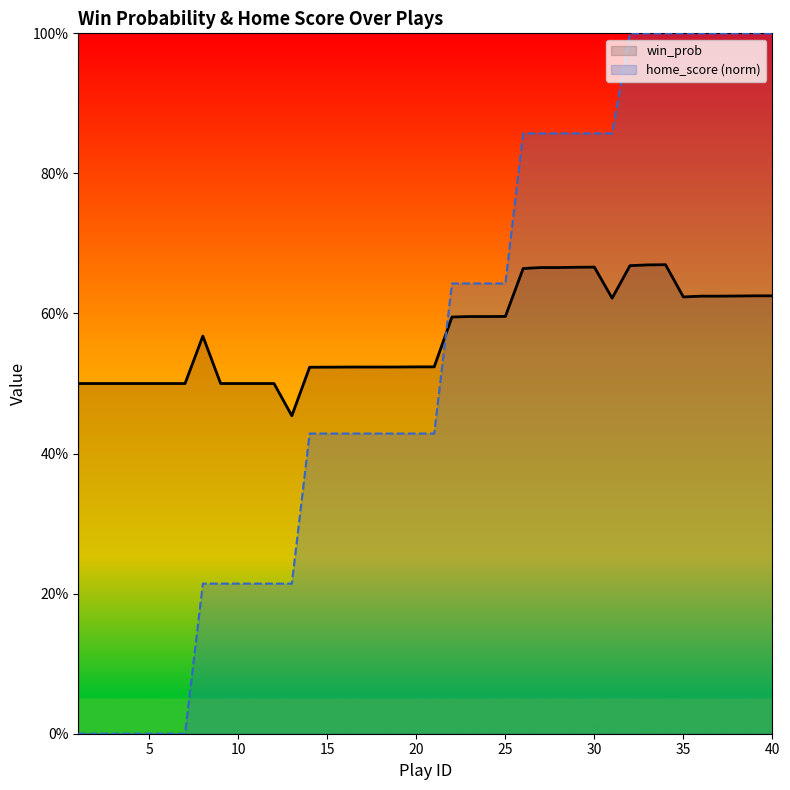

What is the approximate value at 18?

0.5